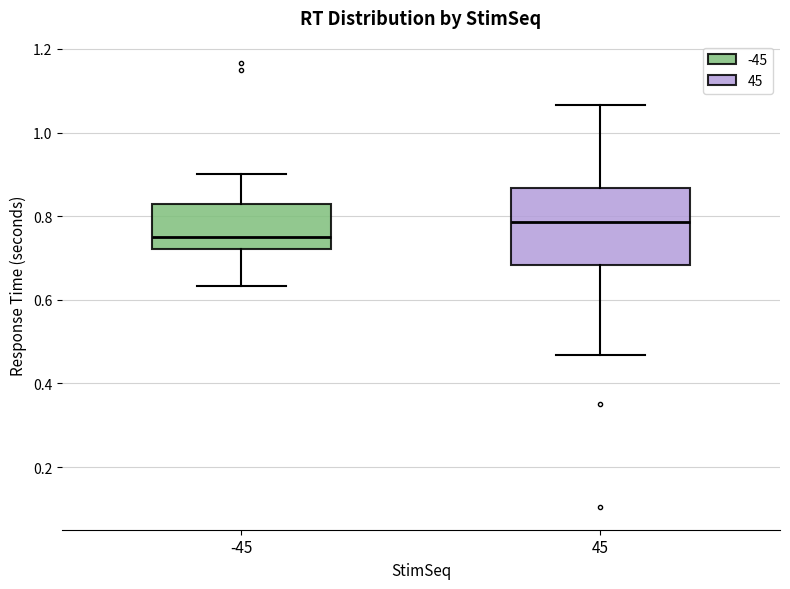

Comparing the boxes themselves (not the whiskers), which one is the tallest?

45